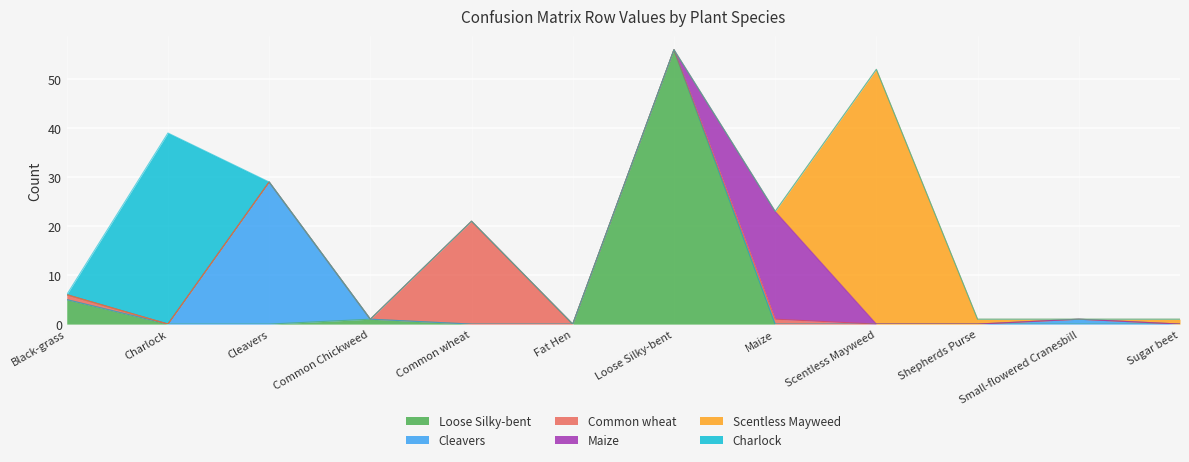

What position from the left is Black-grass?

1